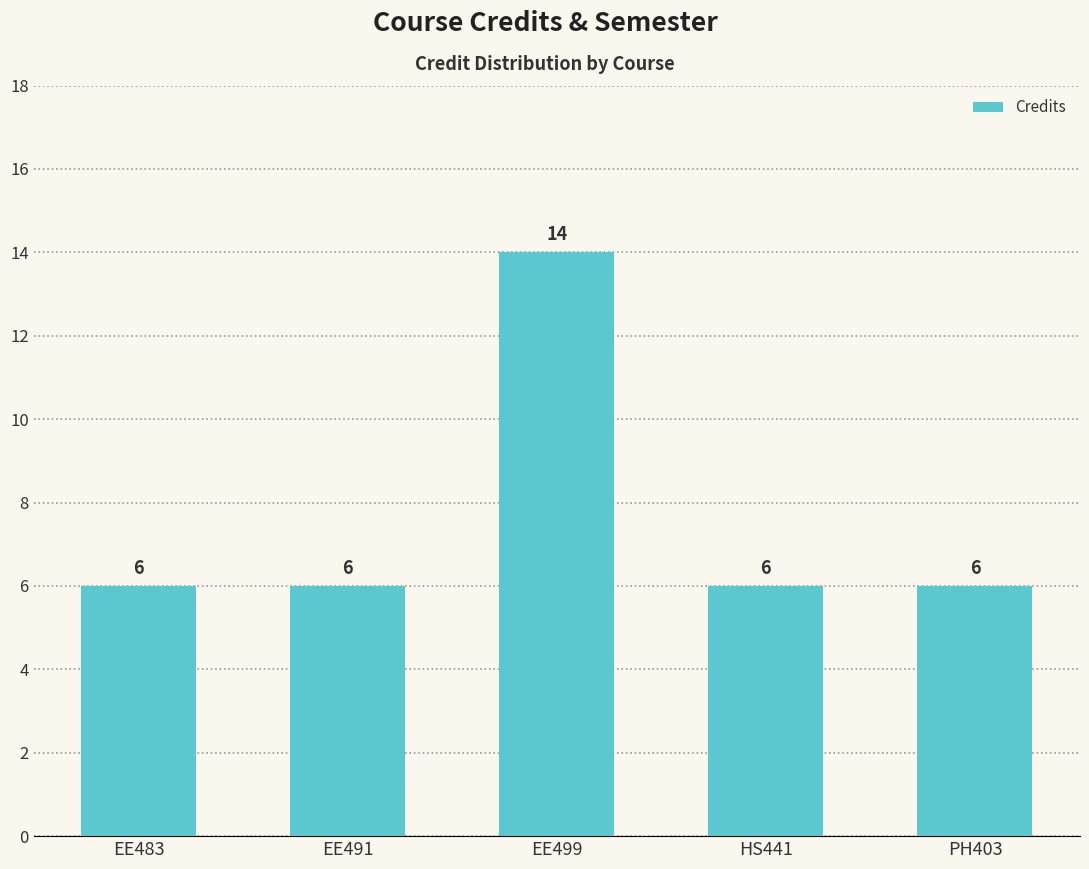

How many distinct data groups are displayed?

1